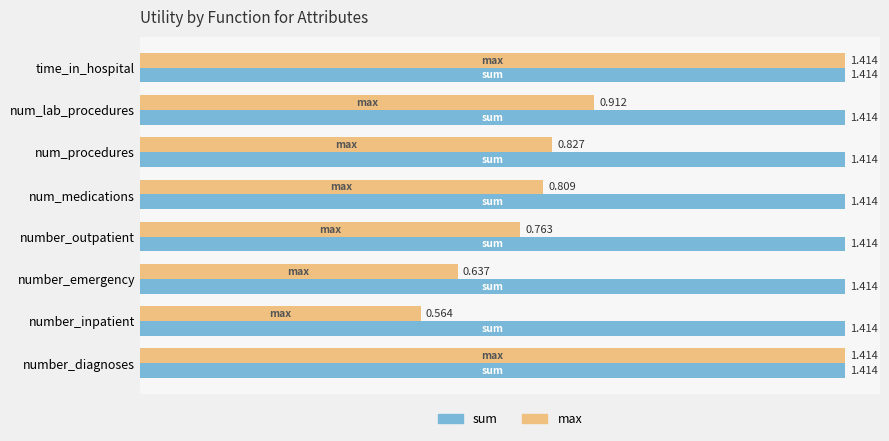

Rank the series by their average value, from highest to lowest.

sum, max